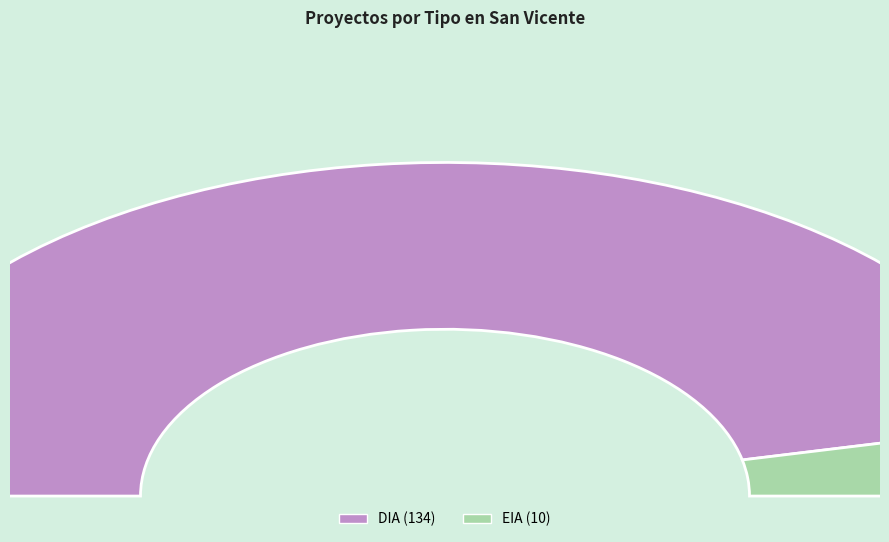

What percentage is NOT represented by DIA?

6.9%